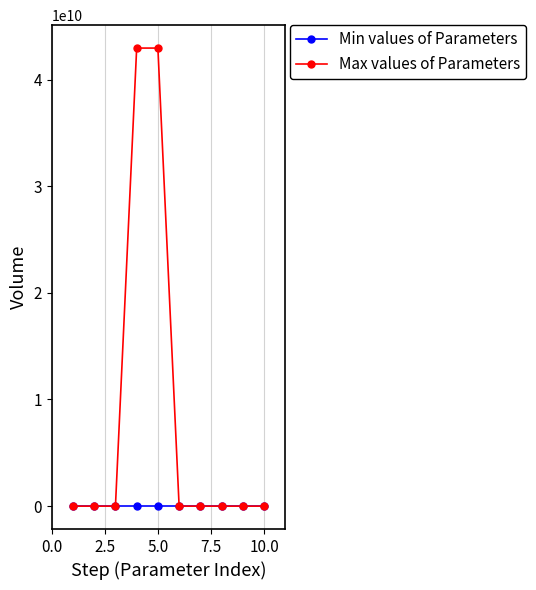

Which series has the widest spread of values?

Max values of Parameters